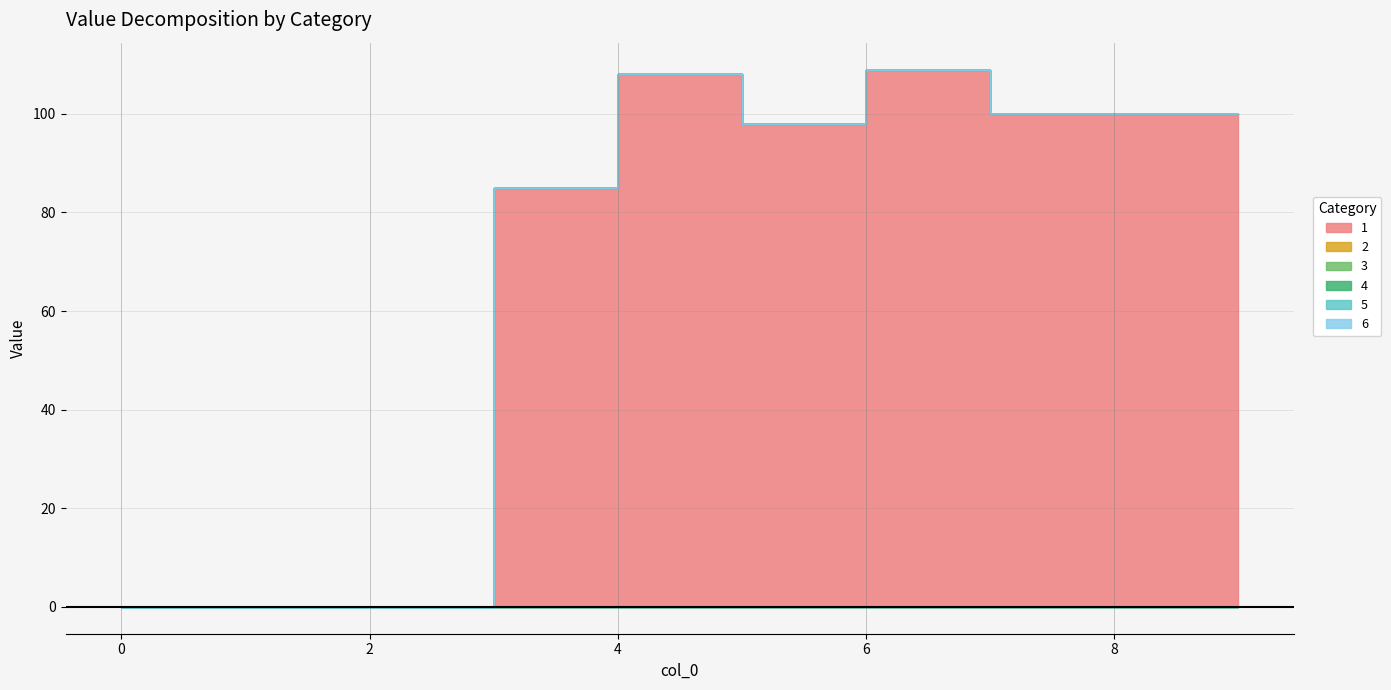

True or false: 3 and 6 intersect in this chart.

False